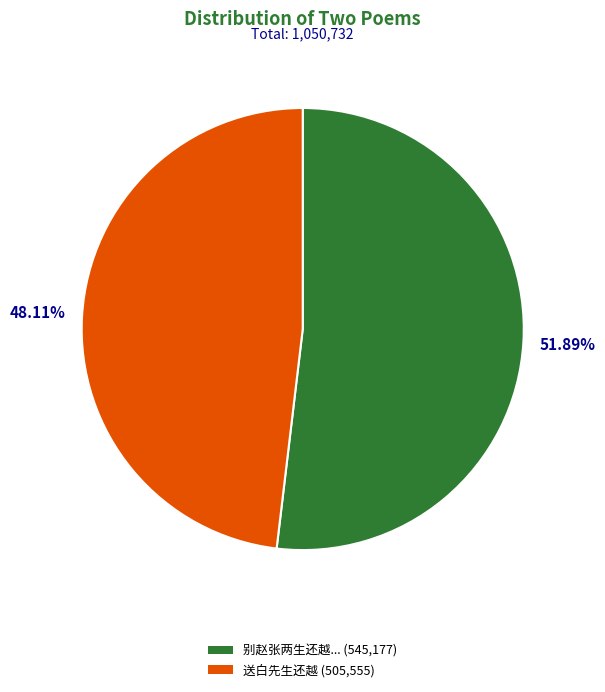

Between 送白先生还越 (505,555) and 别赵张两生还越... (545,177), which is larger?

别赵张两生还越... (545,177)